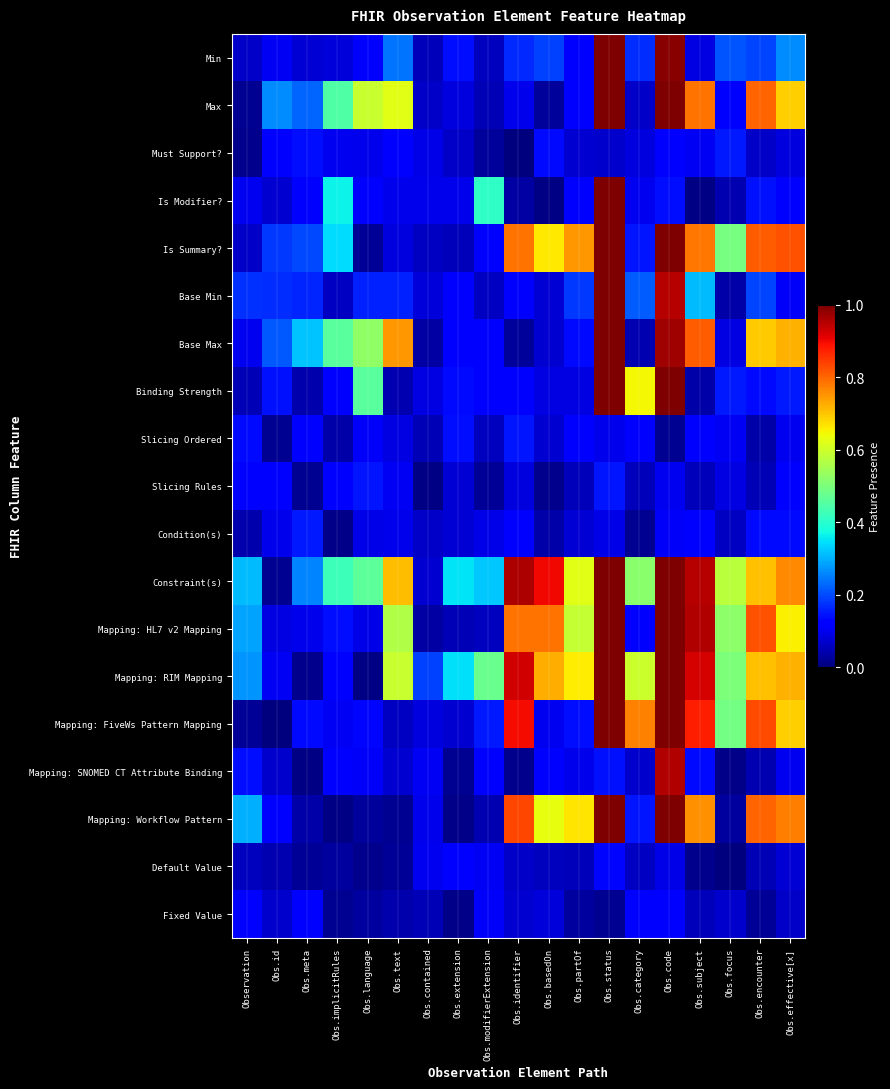

At which category does the chart reach its minimum across all series?

Obs.identifier